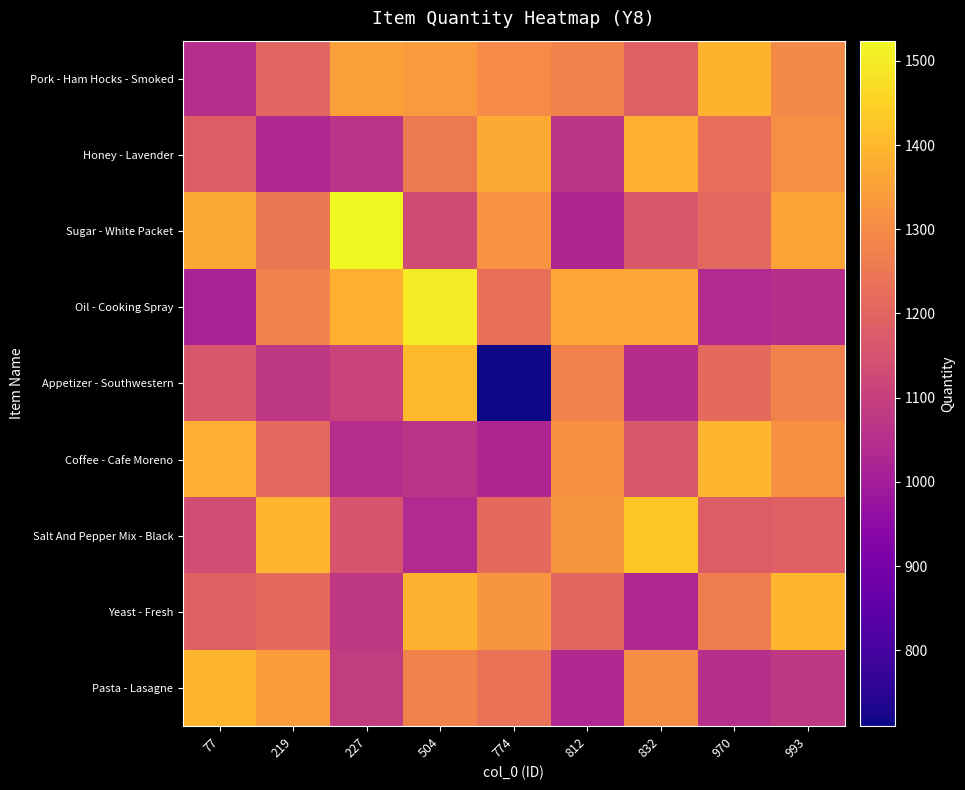

Reading left to right, extract all data points from this chart.

row_0: 1048	1200	1346	1335	1301	1279	1189	1388	1298
row_1: 1179	1034	1064	1256	1369	1071	1383	1226	1307
row_2: 1368	1246	1524	1131	1319	1025	1164	1212	1355
row_3: 1012	1277	1384	1498	1230	1362	1362	1036	1052
row_4: 1164	1074	1110	1401	710	1276	1046	1213	1277
row_5: 1380	1212	1049	1063	1028	1314	1164	1396	1313
row_6: 1135	1396	1157	1037	1215	1326	1429	1180	1190
row_7: 1193	1215	1080	1387	1324	1205	1032	1265	1391
row_8: 1391	1338	1090	1276	1237	1034	1304	1053	1077